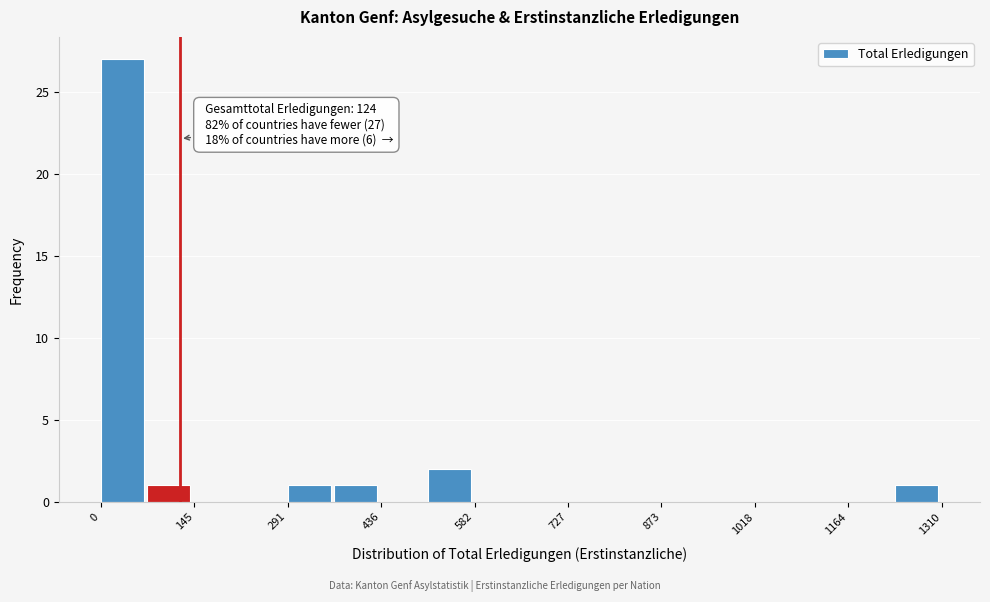

Around what value on the x-axis is the tallest bar? Give the approximate position of its centre, as read against the axis.

40